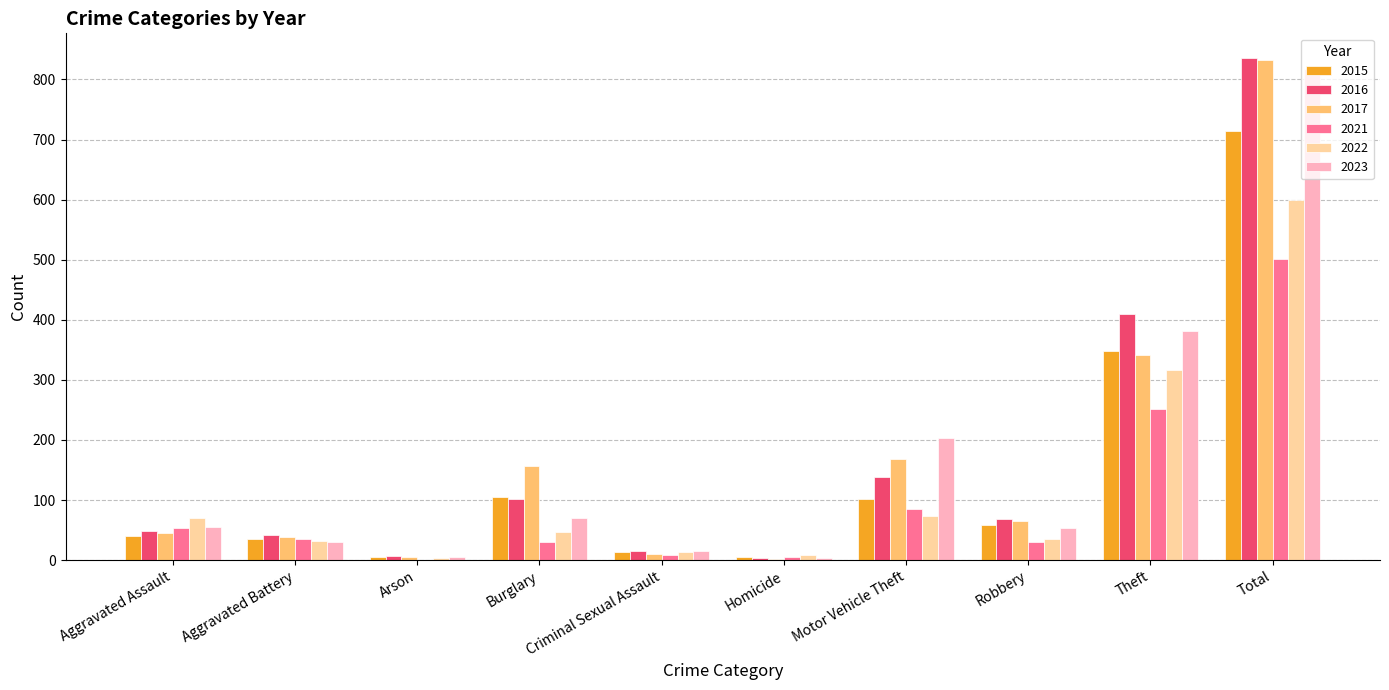

What are all the series names shown in the legend?

2015, 2016, 2017, 2021, 2022, 2023